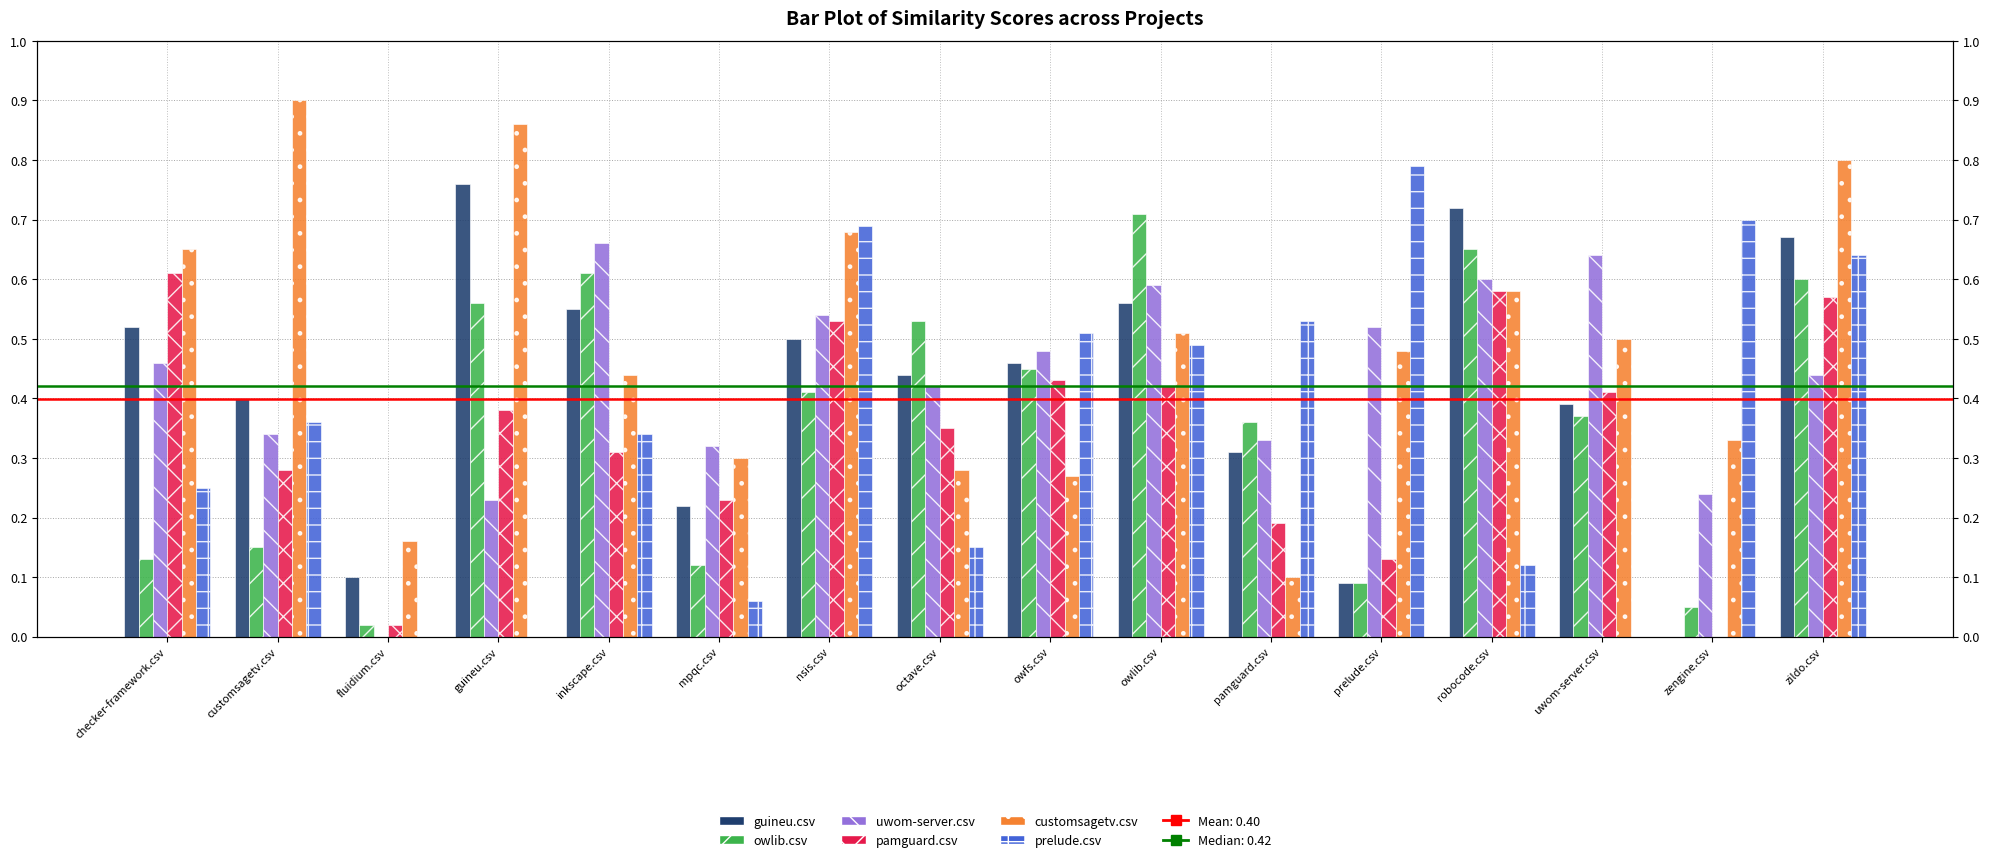

What is the label of the 2nd bar from the left?

customsagetv.csv